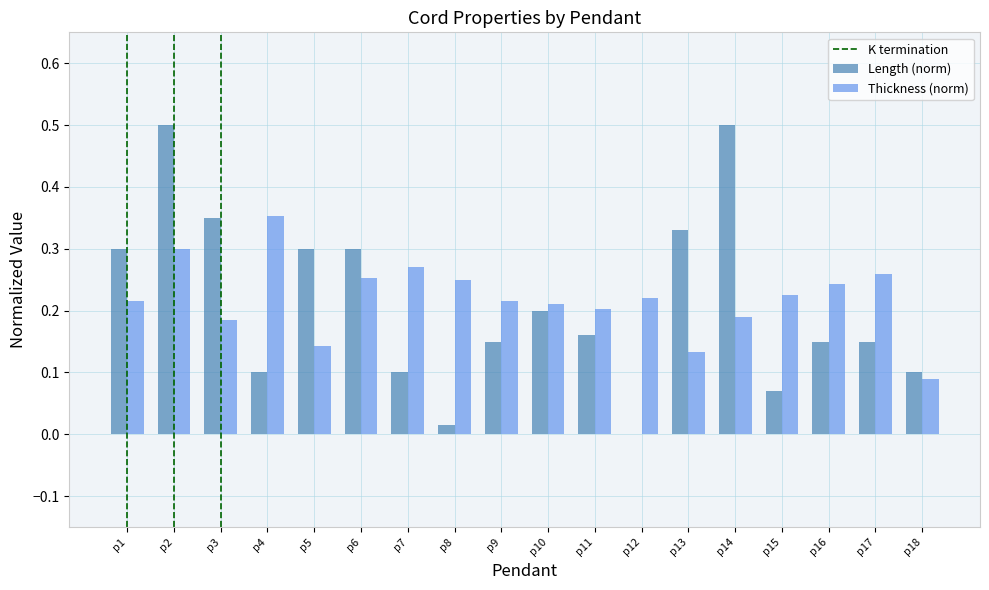

What is the sum of all Thickness (norm) values?

4.0